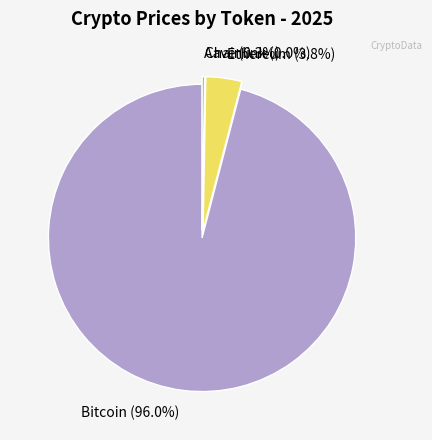

What percentage do Ethereum and Bitcoin together represent?

99.7%